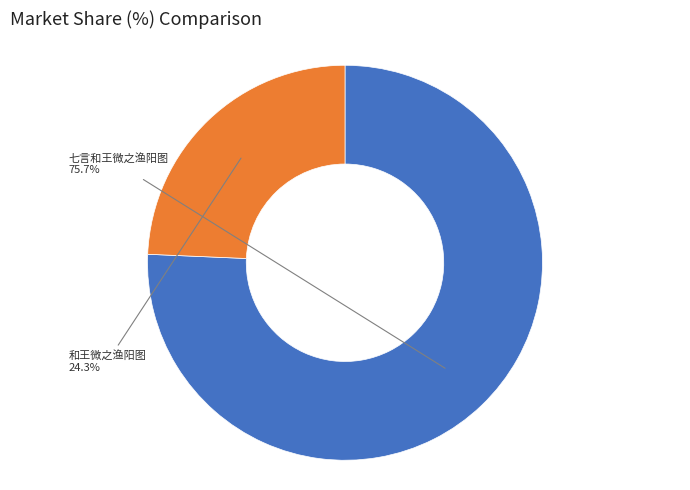

What is the majority slice?

七言和王微之渔阳图